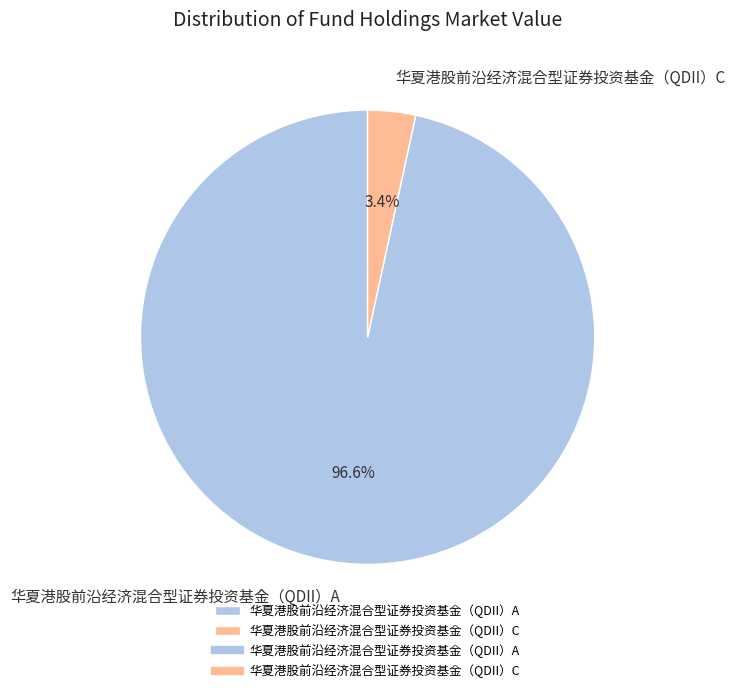

What percentage is the 华夏港股前沿经济混合型证券投资基金（QDII）C slice, to the nearest percent?

3%